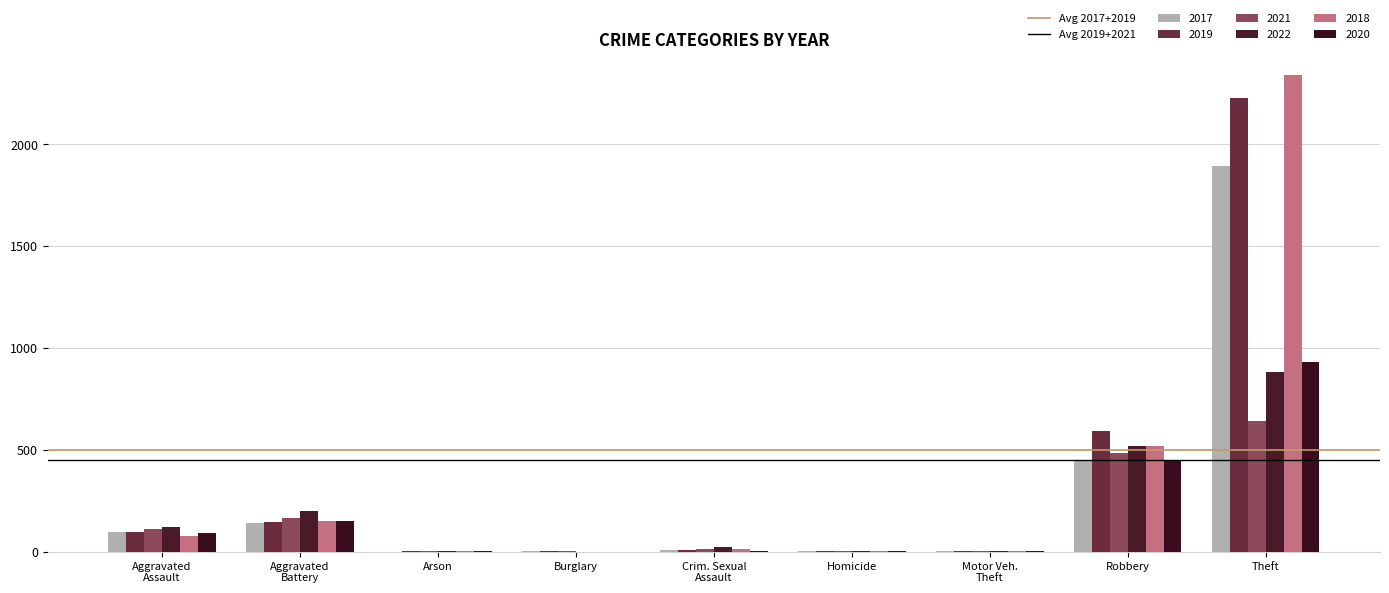

How many data points does each series have?

9